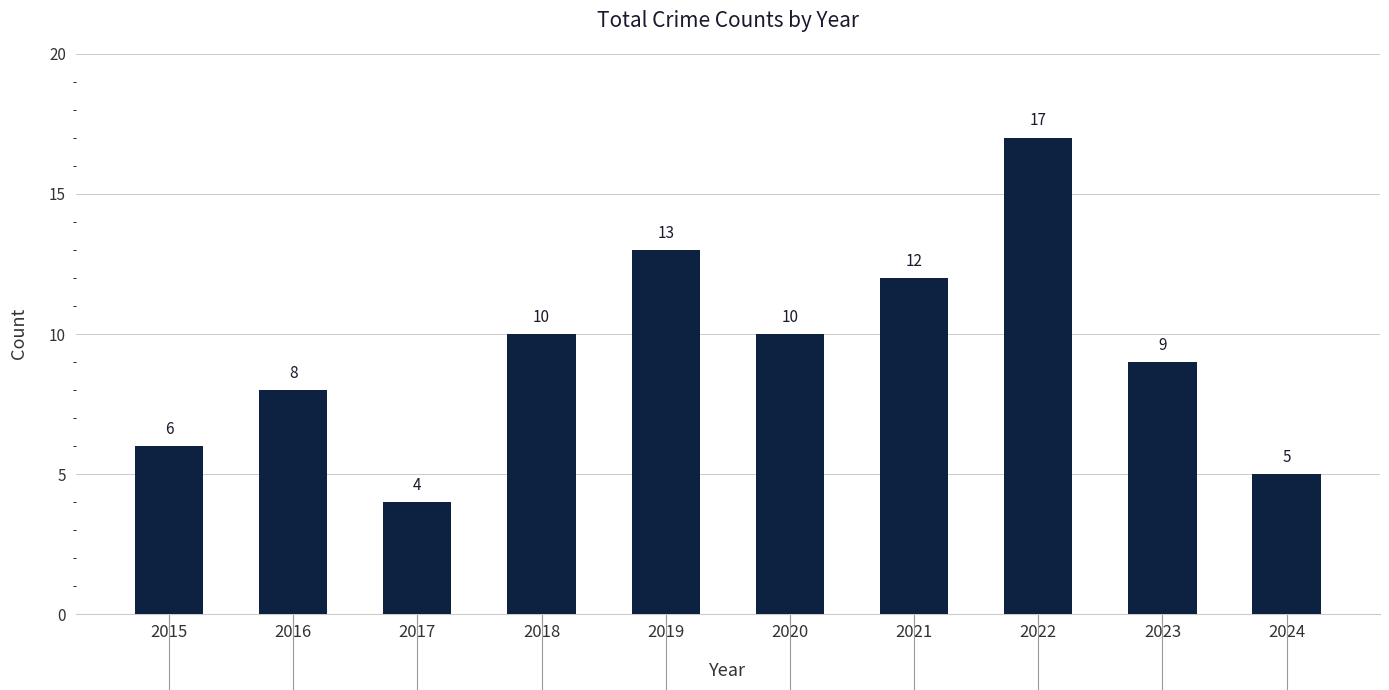

What is the maximum value shown in the chart?

17